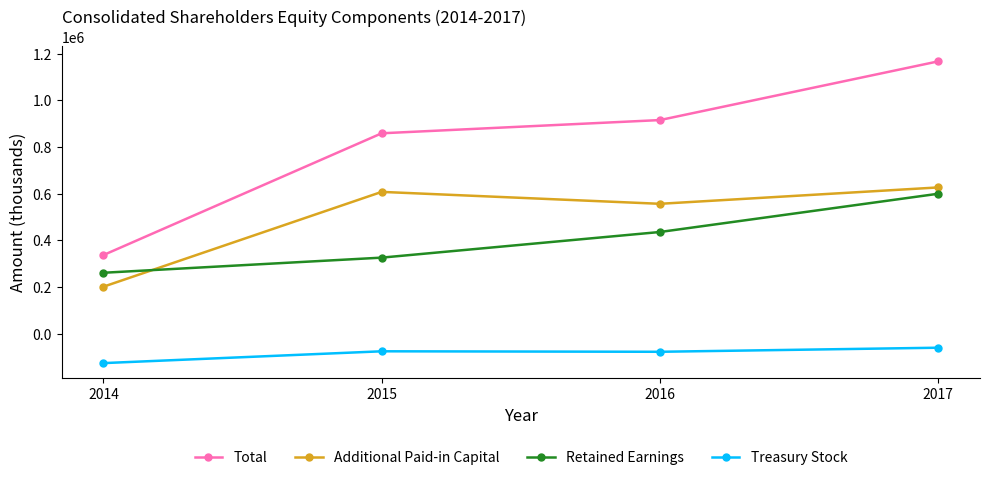

What is the sum of the Treasury Stock values at 2017 and 2016?

-137478